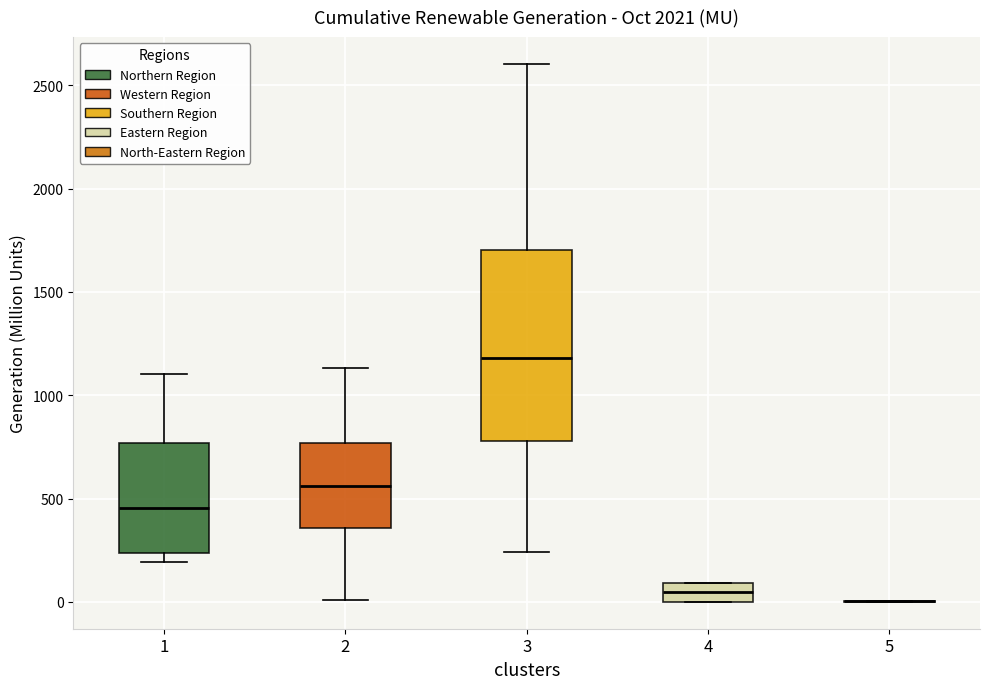

Where does the lower whisker of the box at x = 3 end on the y-axis? The values are not printed on the chart, so give them approximately, as read against the axis.

250